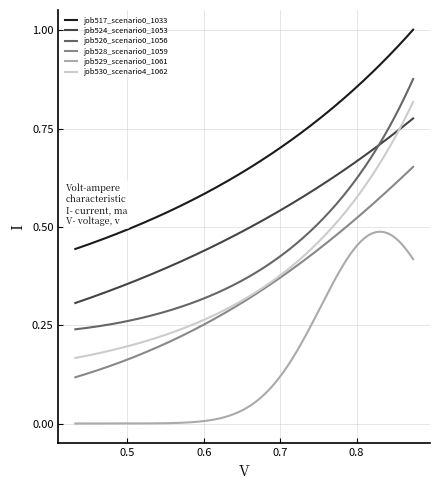

Which series has the widest spread of values?

job530_scenario4_1062